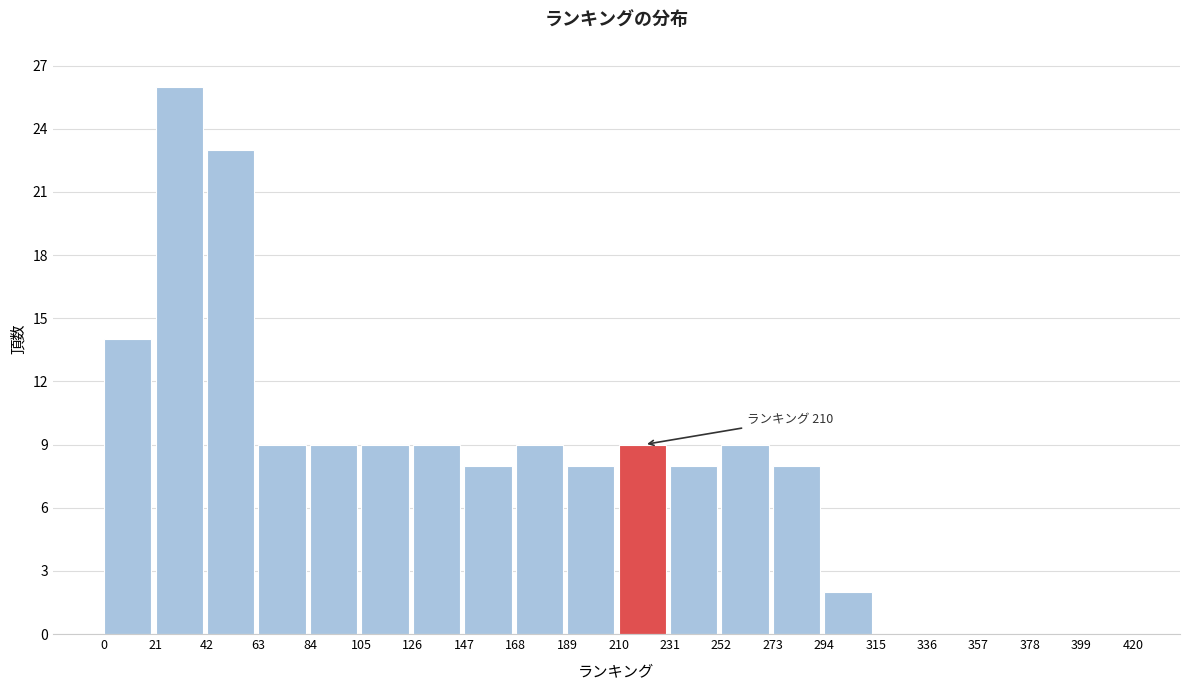

Which range on the x-axis has the tallest bar?

21 to 42